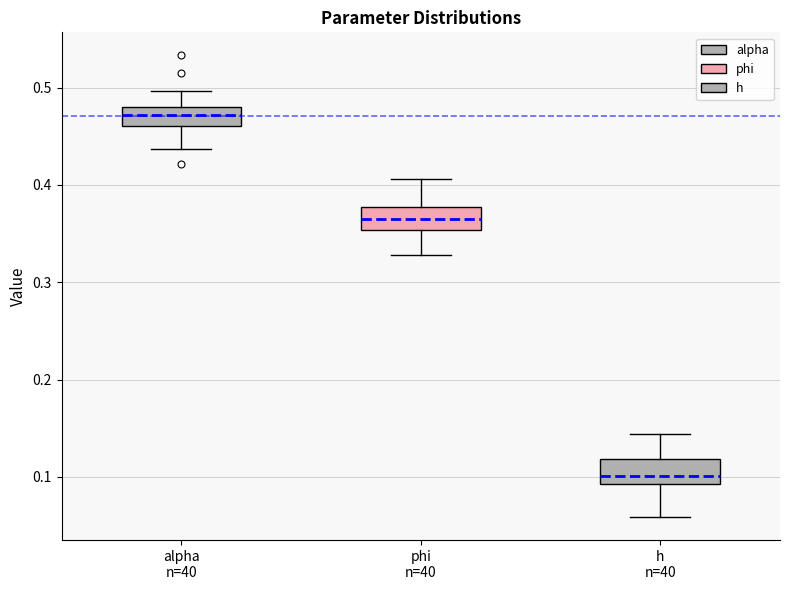

Reading left to right, transcribe this box plot: for each box, give where its median line is, the range the box spans, and where its two whiskers end, as read against the y-axis. The values are not printed on the chart, so give them approximately, as read against the axis.

alpha n=40: median 0.47, box 0.46 to 0.48, whiskers 0.44 to 0.50
phi n=40: median 0.36, box 0.35 to 0.38, whiskers 0.33 to 0.41
h n=40: median 0.10, box 0.09 to 0.12, whiskers 0.06 to 0.14